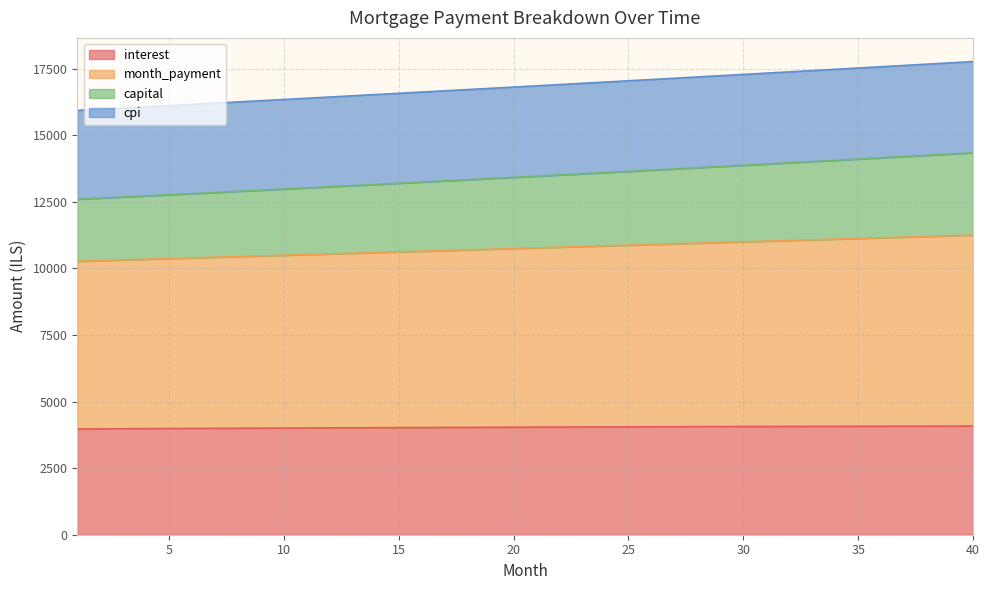

What is the sum of all interest values?

161374.9